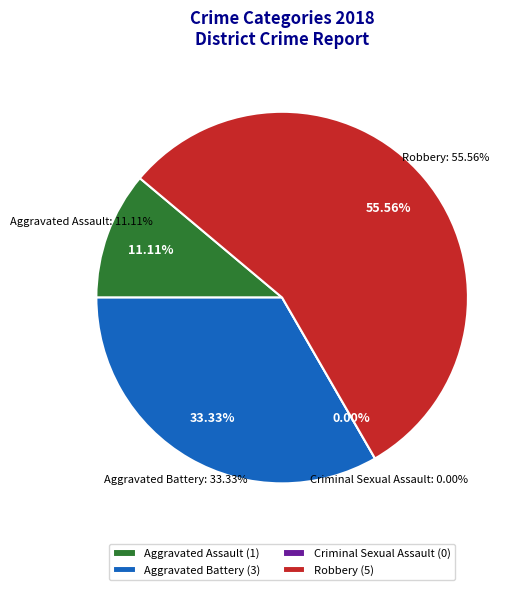

Combined, what portion of the pie is Criminal Sexual Assault and Aggravated Battery?

33.3%